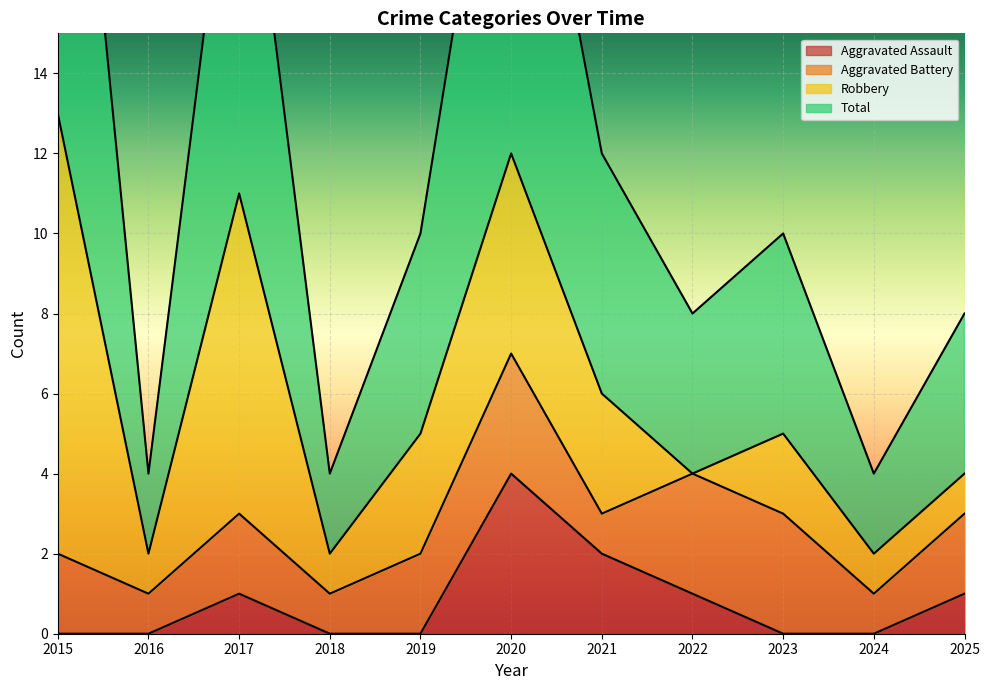

Reading right to left, what are all the values shown in this chart?

Aggravated Assault: 2025=1	2024=0	2023=0	2022=1	2021=2	2020=4	2019=0	2018=0	2017=1	2016=0	2015=0
Total: 2025=8	2024=4	2023=10	2022=8	2021=12	2020=24	2019=10	2018=4	2017=22	2016=4	2015=27